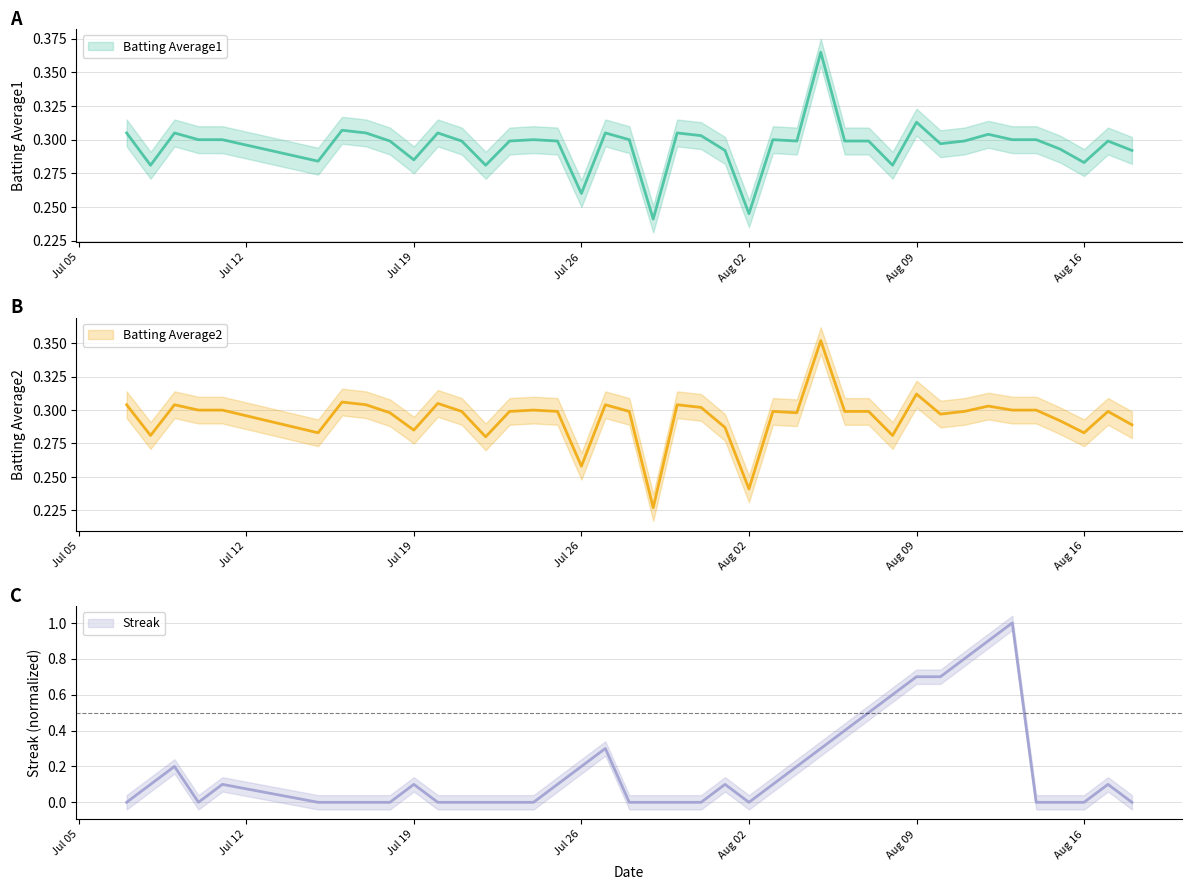

What are all the series names shown in the legend?

Batting Average1, Batting Average2, Streak